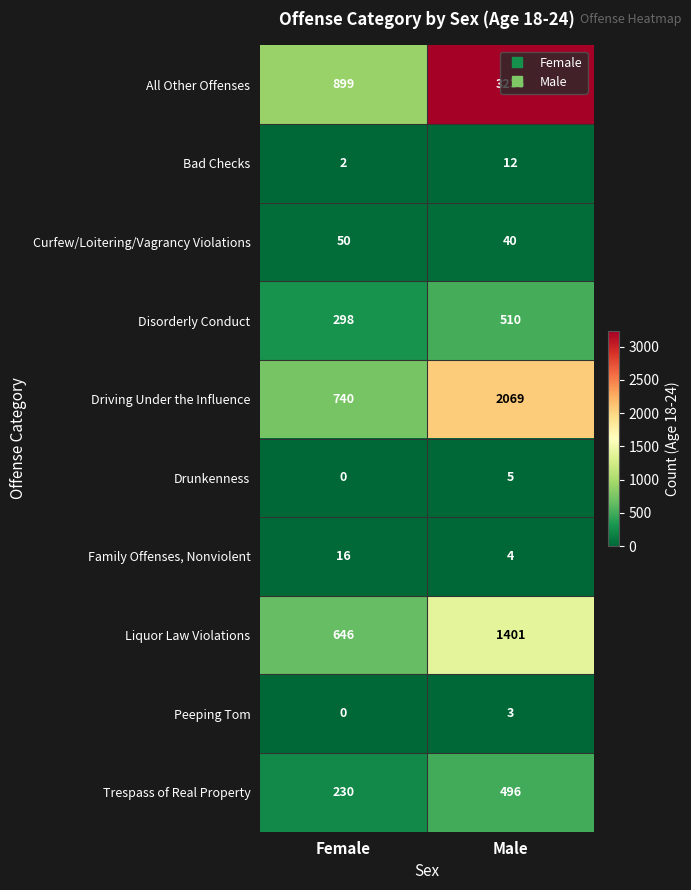

Which series changed the most between Female and Male?

All Other Offenses